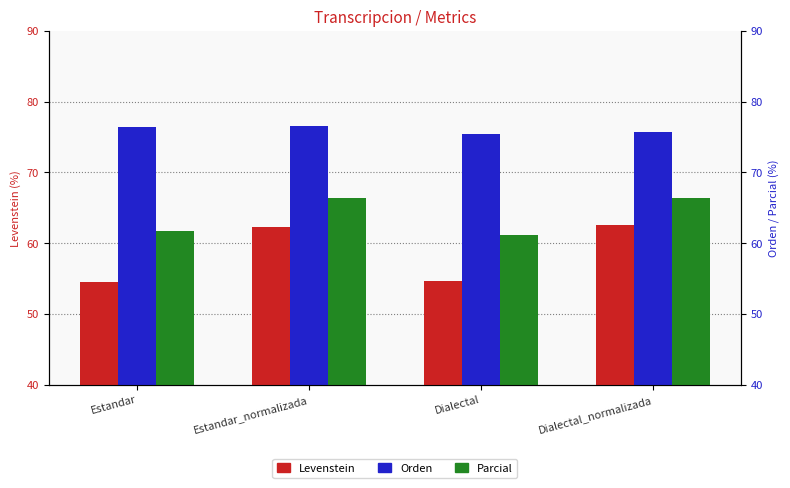

List the series in order of their peak value, highest first.

Orden, Parcial, Levenstein